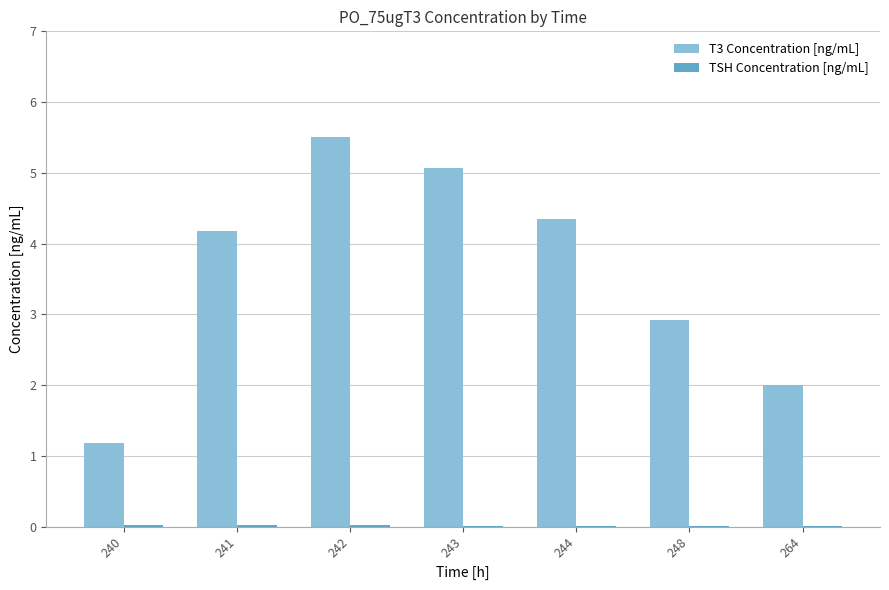

Which category has the highest value across all series?

242